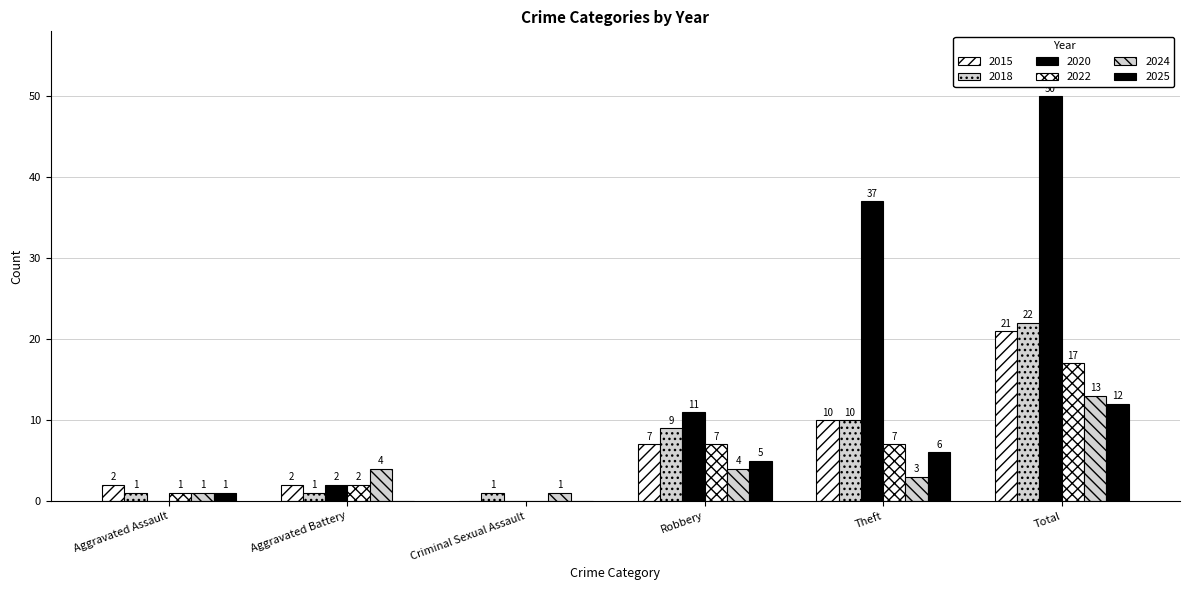

Are the bars grouped side by side (vs. stacked)?

Yes